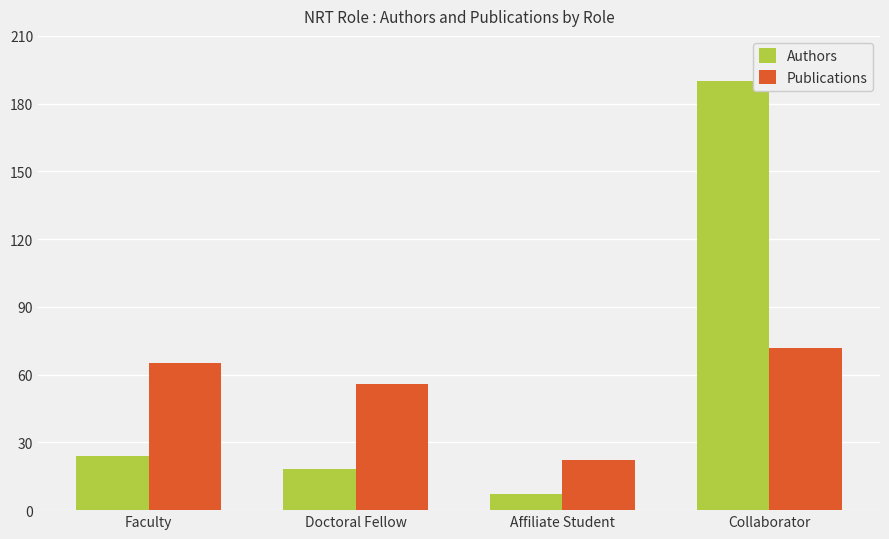

What is the difference between the maximum and second lowest values in the Authors series?

172